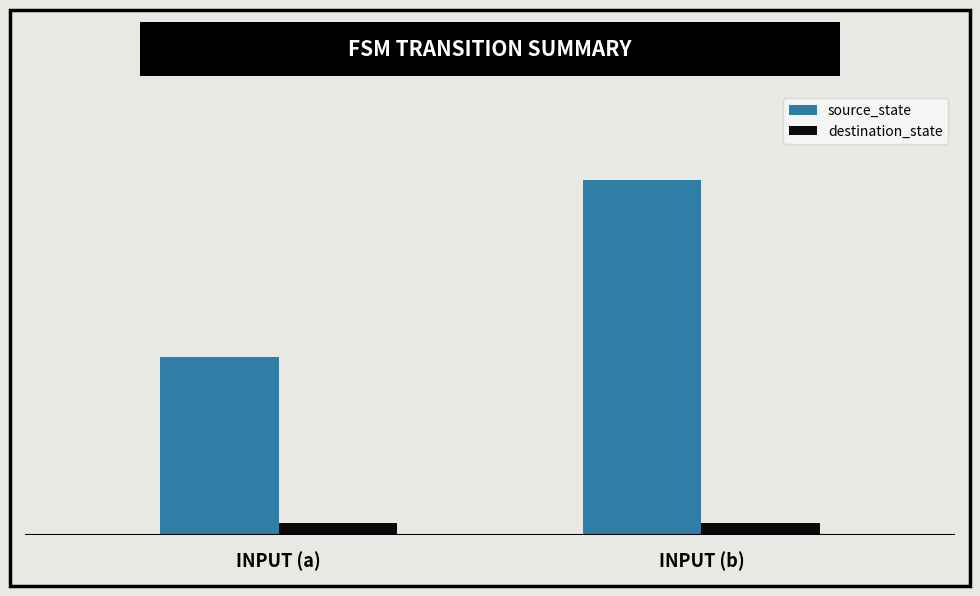

Are the bars grouped side by side (vs. stacked)?

Yes